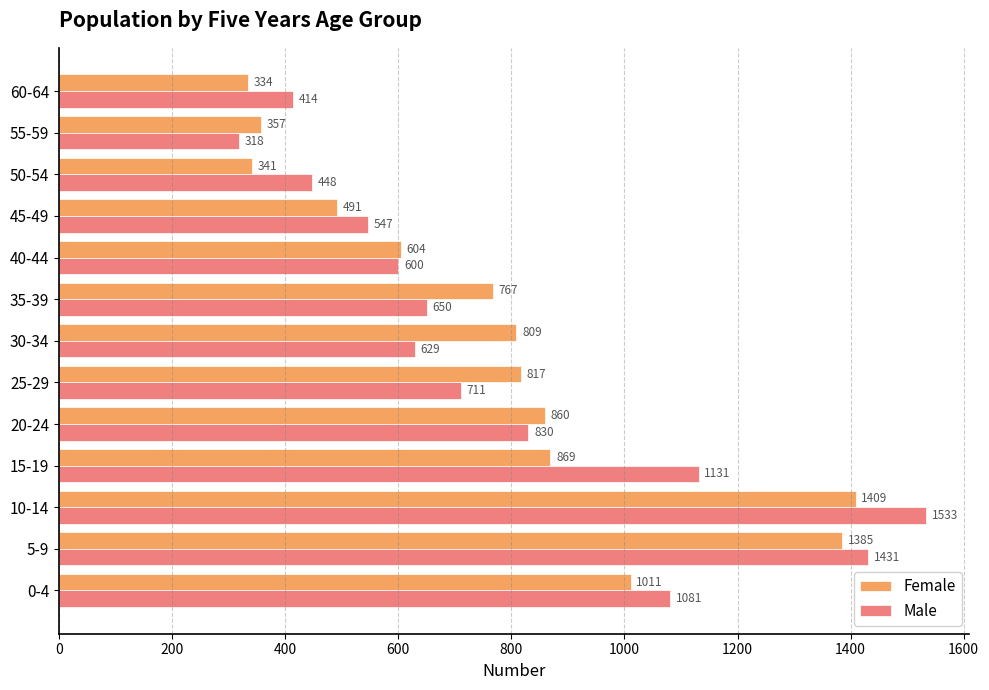

What is the total value across all series at 55-59?

675